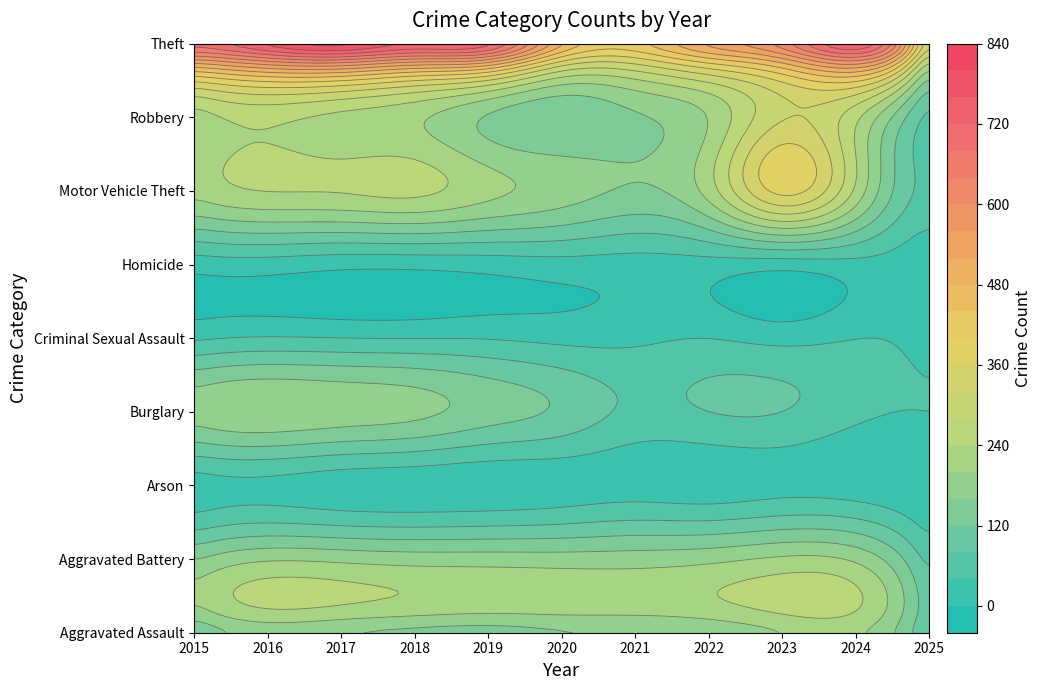

At which label is Criminal Sexual Assault closest to 28?

2020